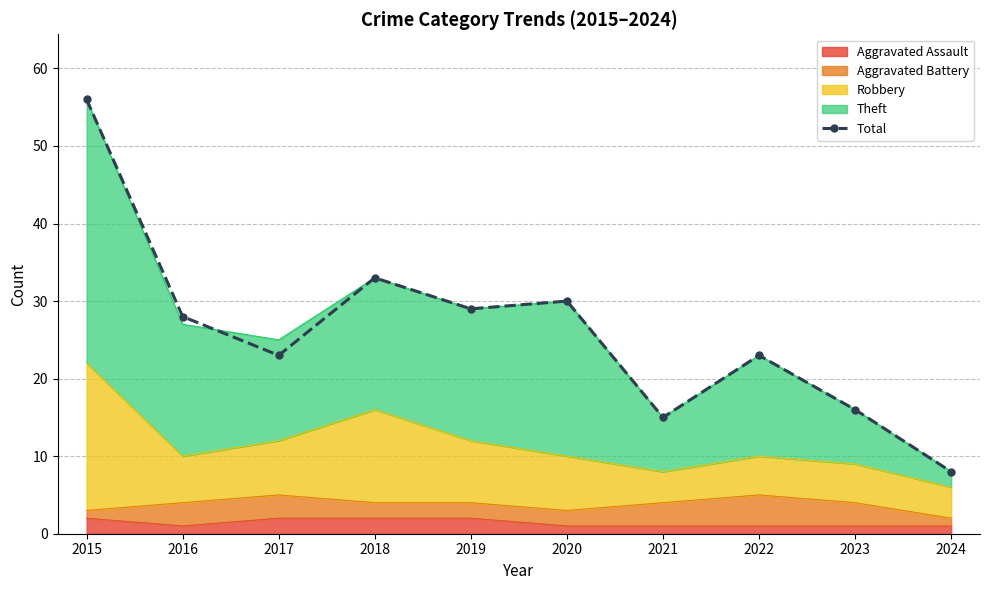

True or false: the data has more than 1 interior local peaks.

True